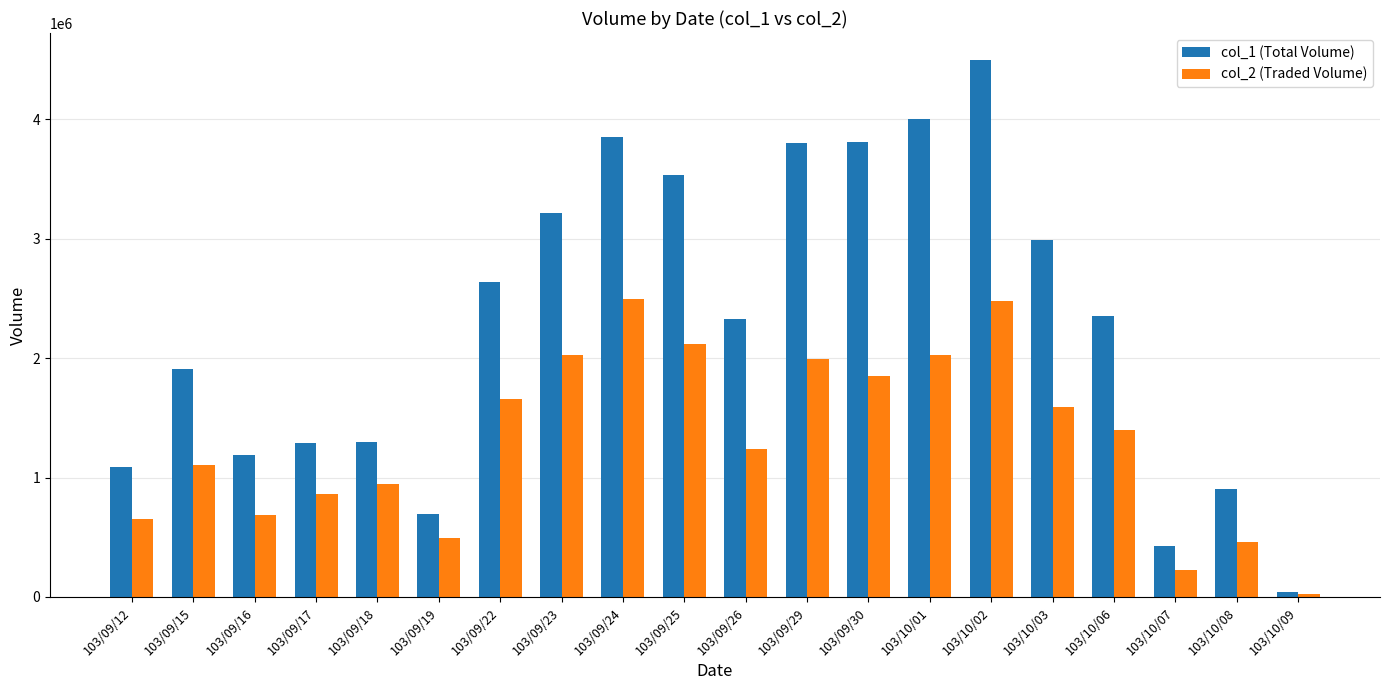

Which series has the widest spread of values?

col_1 (Total Volume)